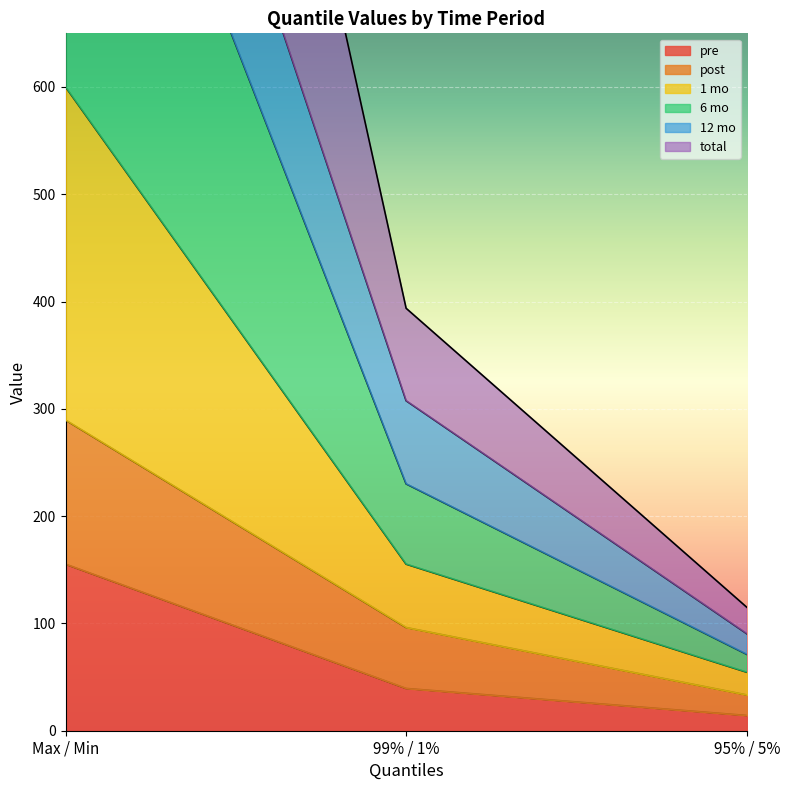

How many lines are shown in the chart?

6